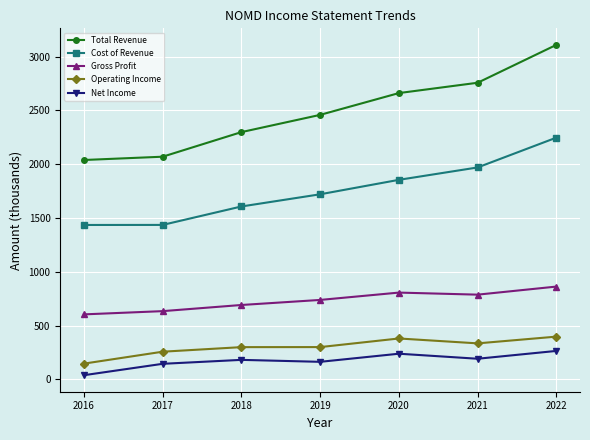

How many data points in Gross Profit are above 738?

4